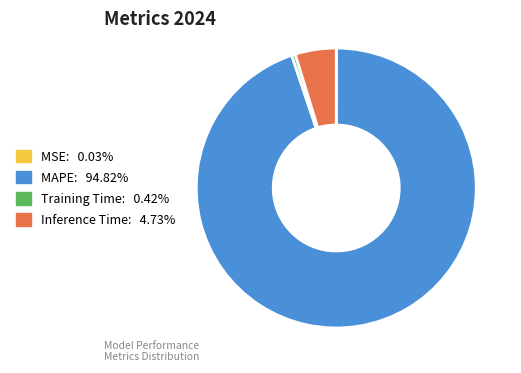

Which category has the biggest portion of the pie?

MAPE